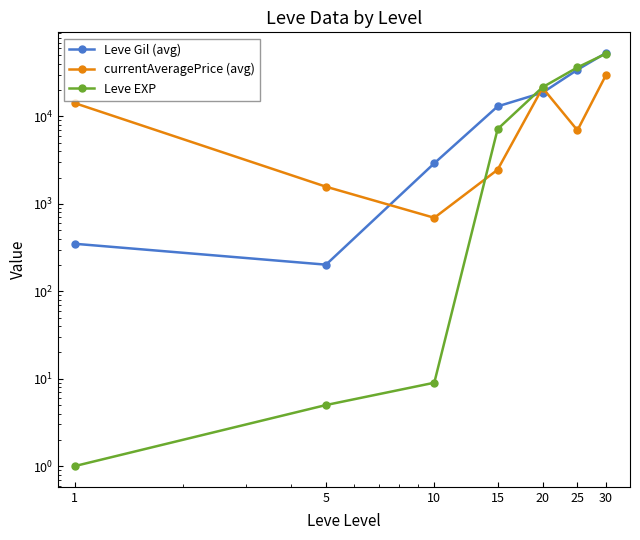

List the series in order of their peak value, lowest first.

currentAveragePrice (avg), Leve EXP, Leve Gil (avg)